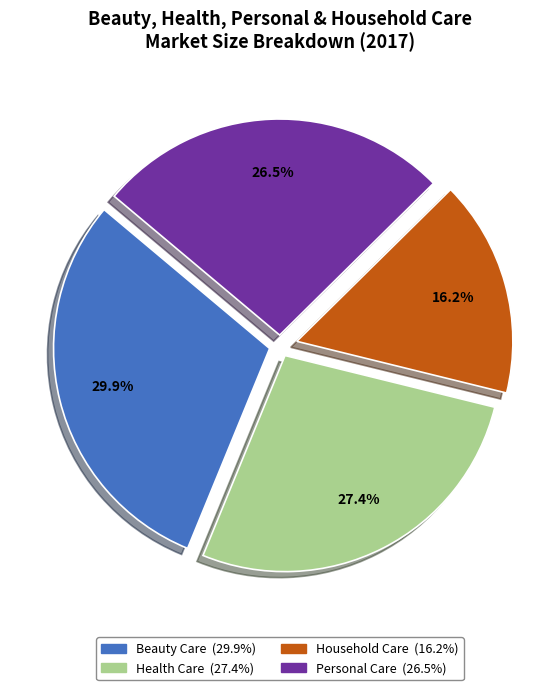

Between Household Care and Health Care, which is larger?

Health Care